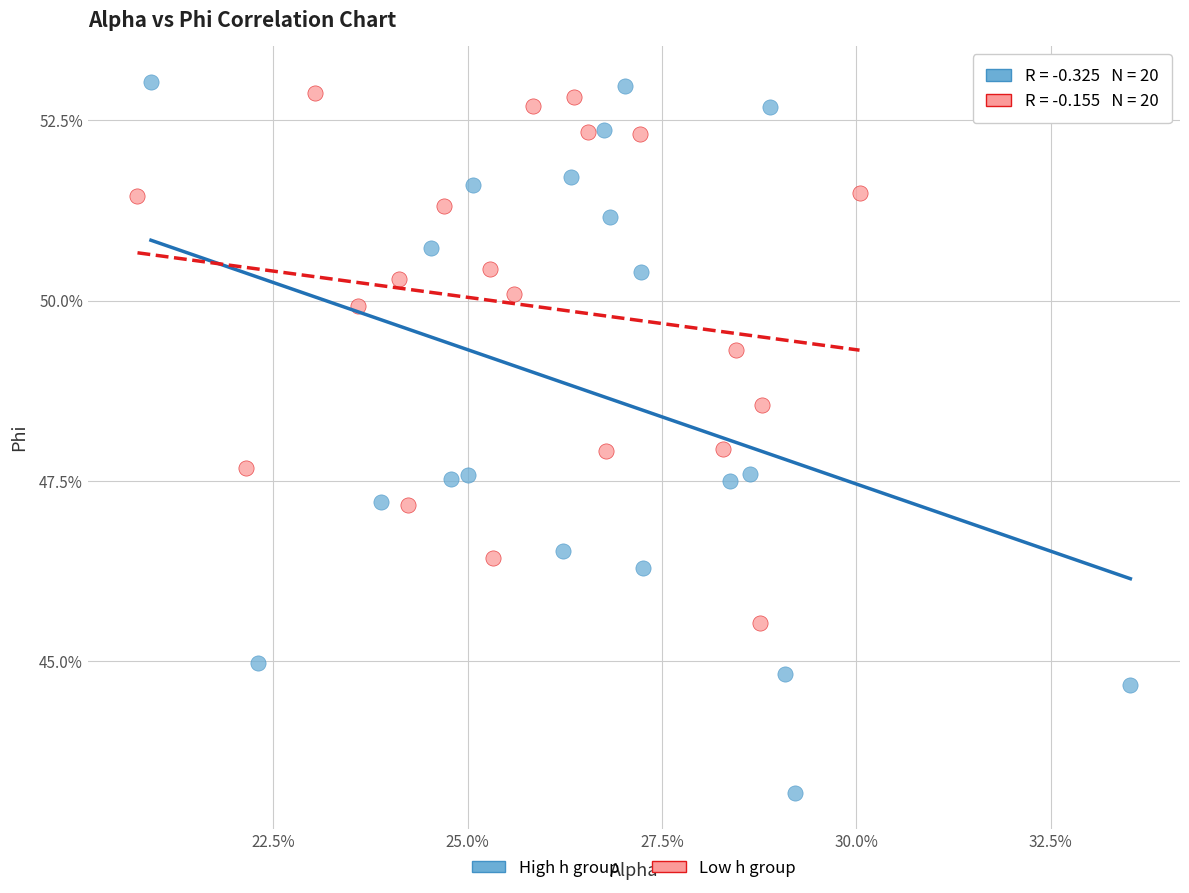

What are all the series names shown in the legend?

High h group, Low h group